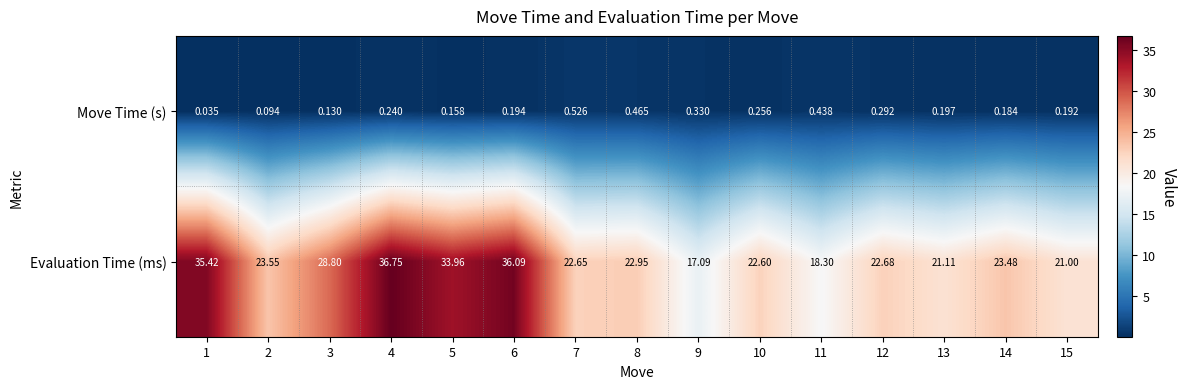

At 15, list the series in order from smallest to largest.

Move Time (s), Evaluation Time (ms)